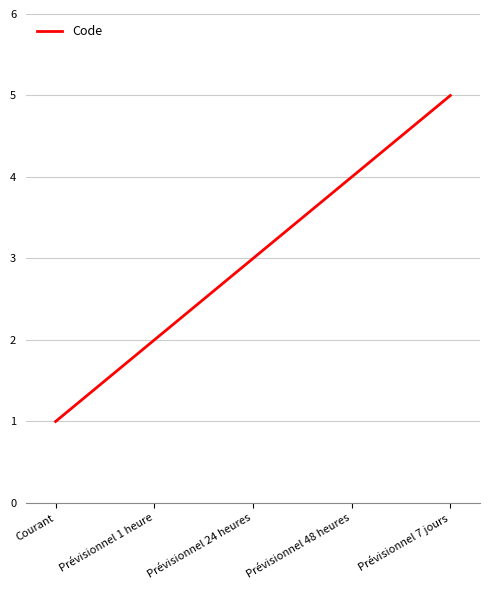

True or false: the data shows 3 at Prévisionnel 24 heures.

True